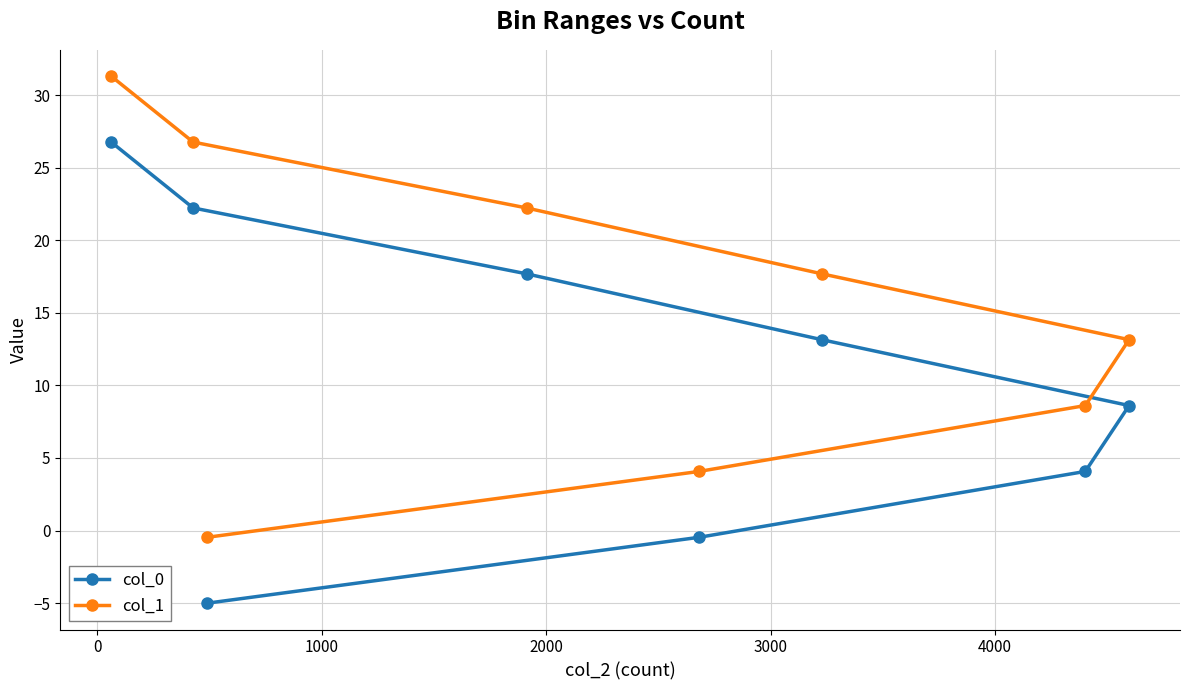

Which series has the largest total across all categories?

col_1